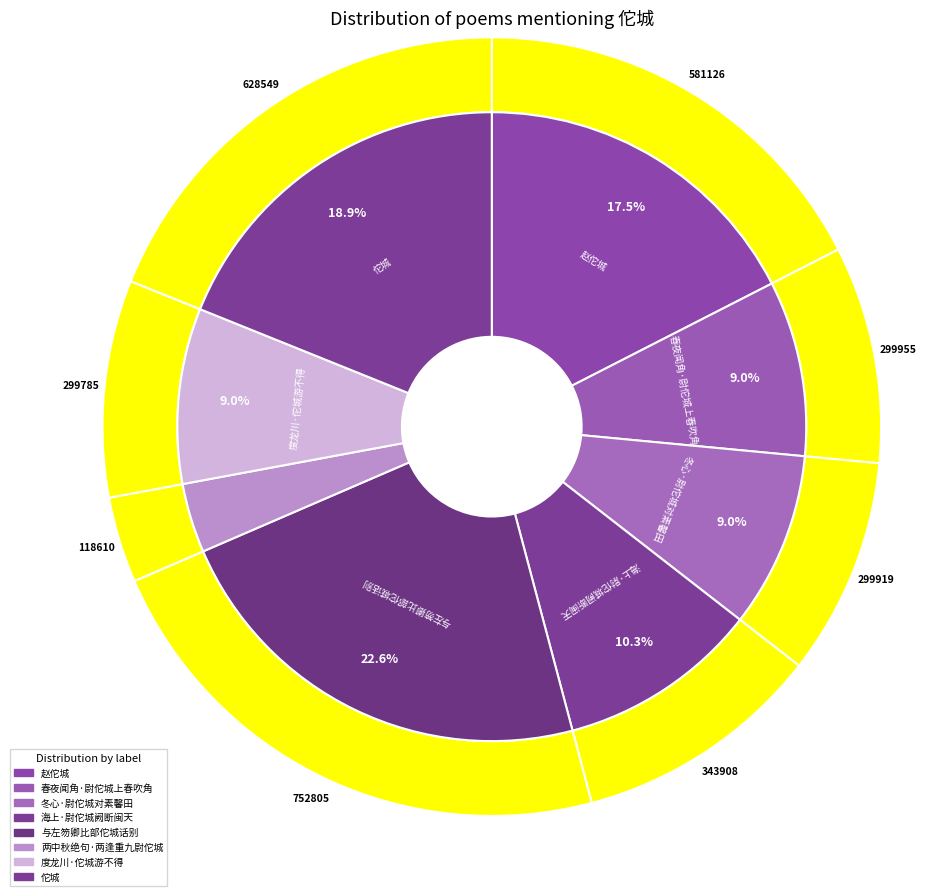

How many slices are in this pie chart?

8